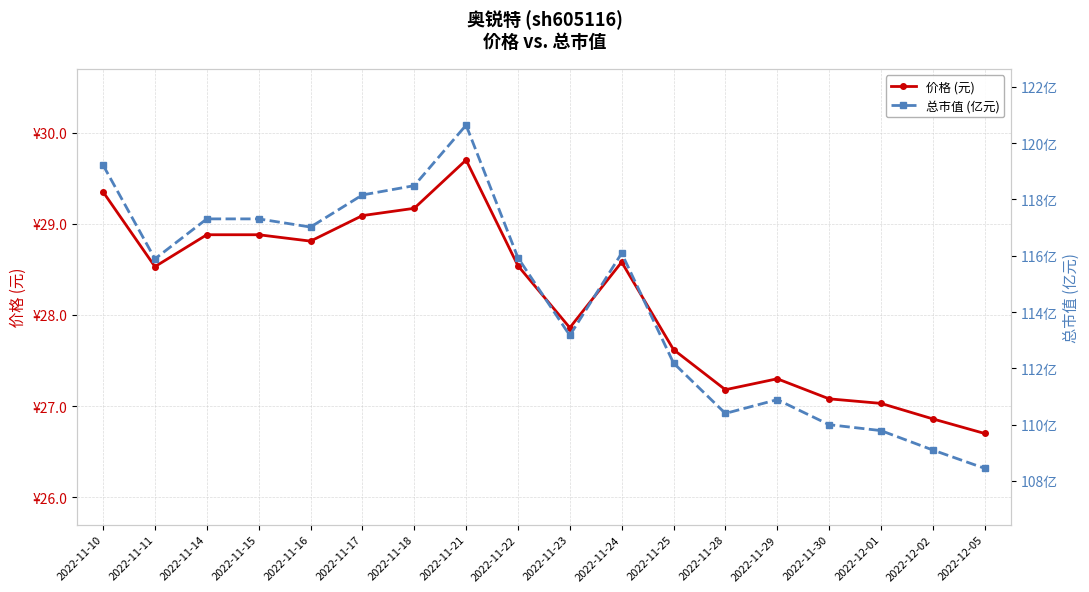

What is the sum of the 总市值 (亿元) values at 2022-11-23 and 2022-11-28?

223.6